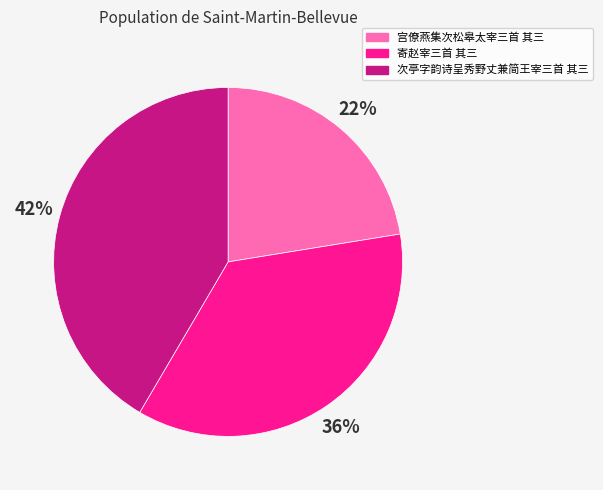

True or false: 次亭字韵诗呈秀野丈兼简王宰三首 其三 accounts for 54% of the total.

False